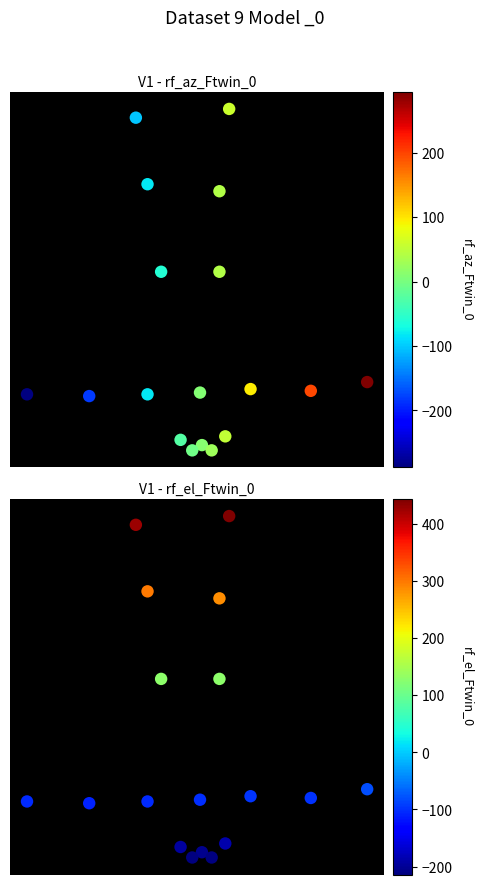

At how many categories does at least one series exceed 0?

16